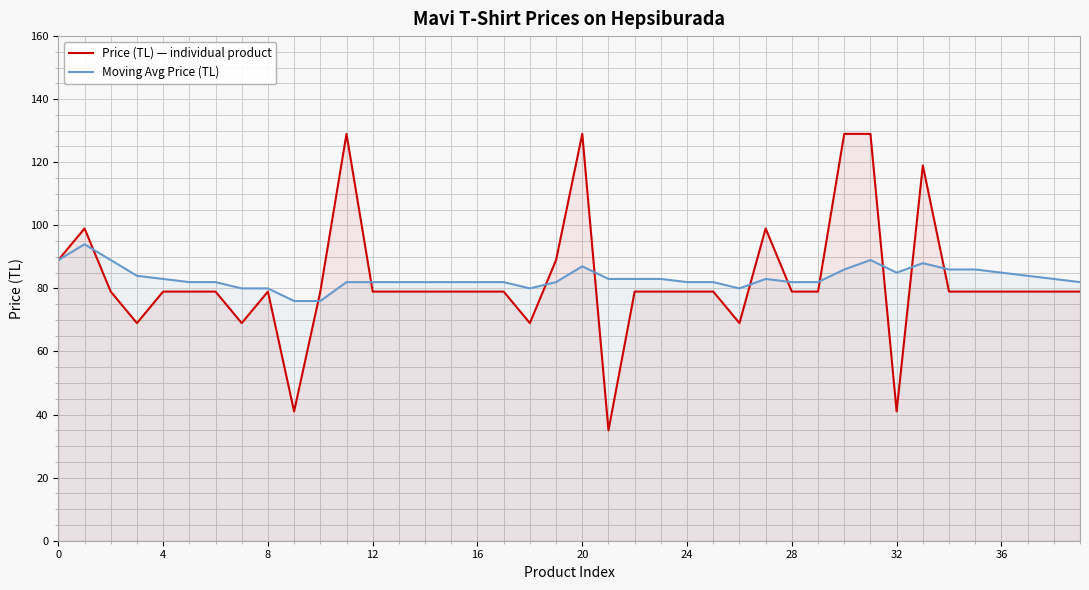

True or false: Moving Avg Price (TL) and Price (TL) — individual product cross at least once.

True